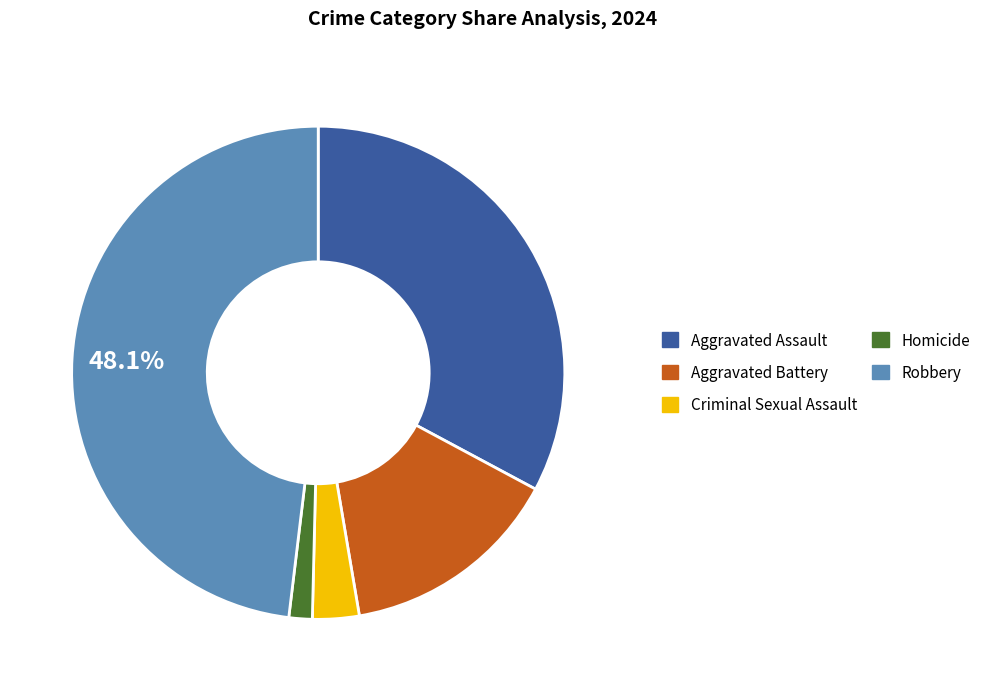

Is it true that Criminal Sexual Assault is 3% of the pie?

True